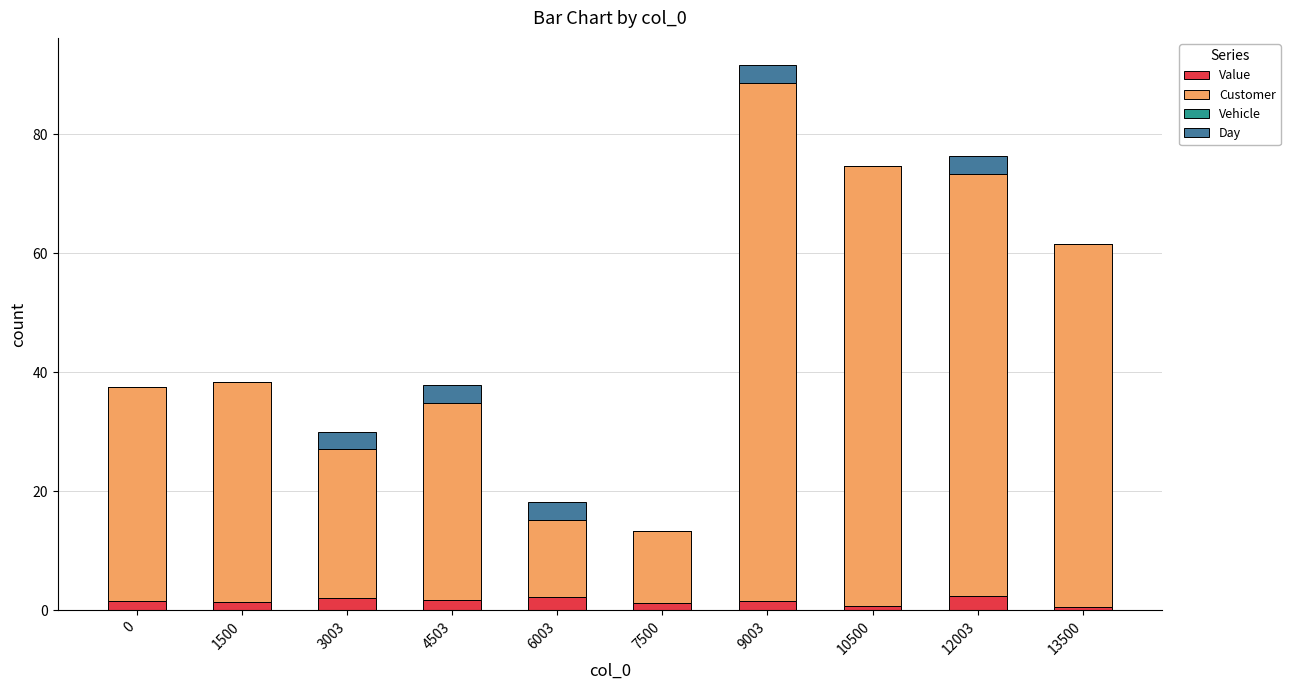

Are the bars horizontal?

No